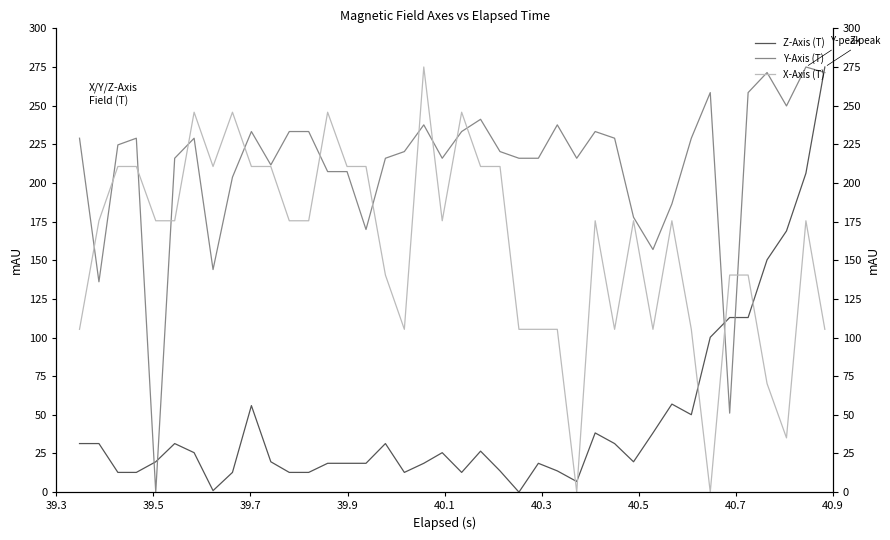

What is the difference between the maximum and minimum values in the Z-Axis (T) series?

275.0